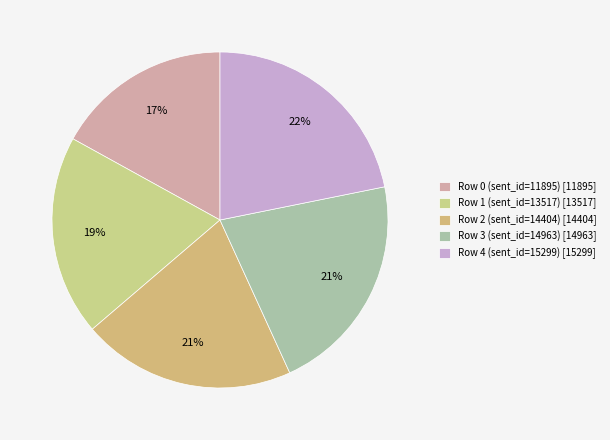

How many slices are in this pie chart?

5